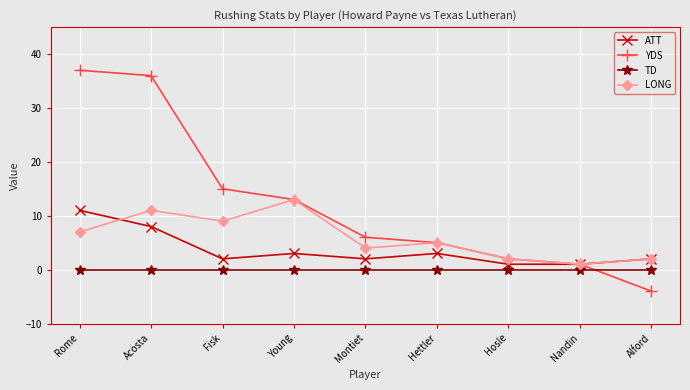

Which series has the widest spread of values?

YDS